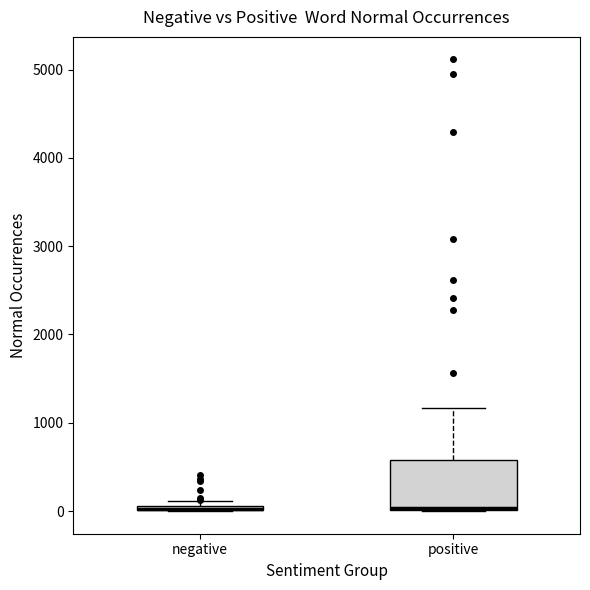

Which box is the tallest, from its lower edge to its upper edge?

positive